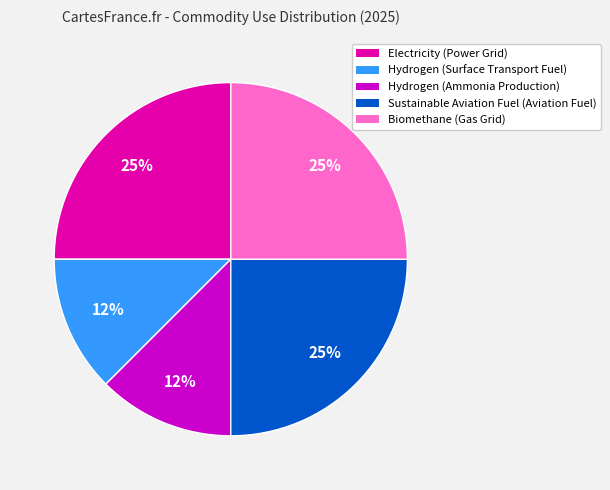

To the nearest percent, what portion does Sustainable Aviation Fuel (Aviation Fuel) represent?

25%